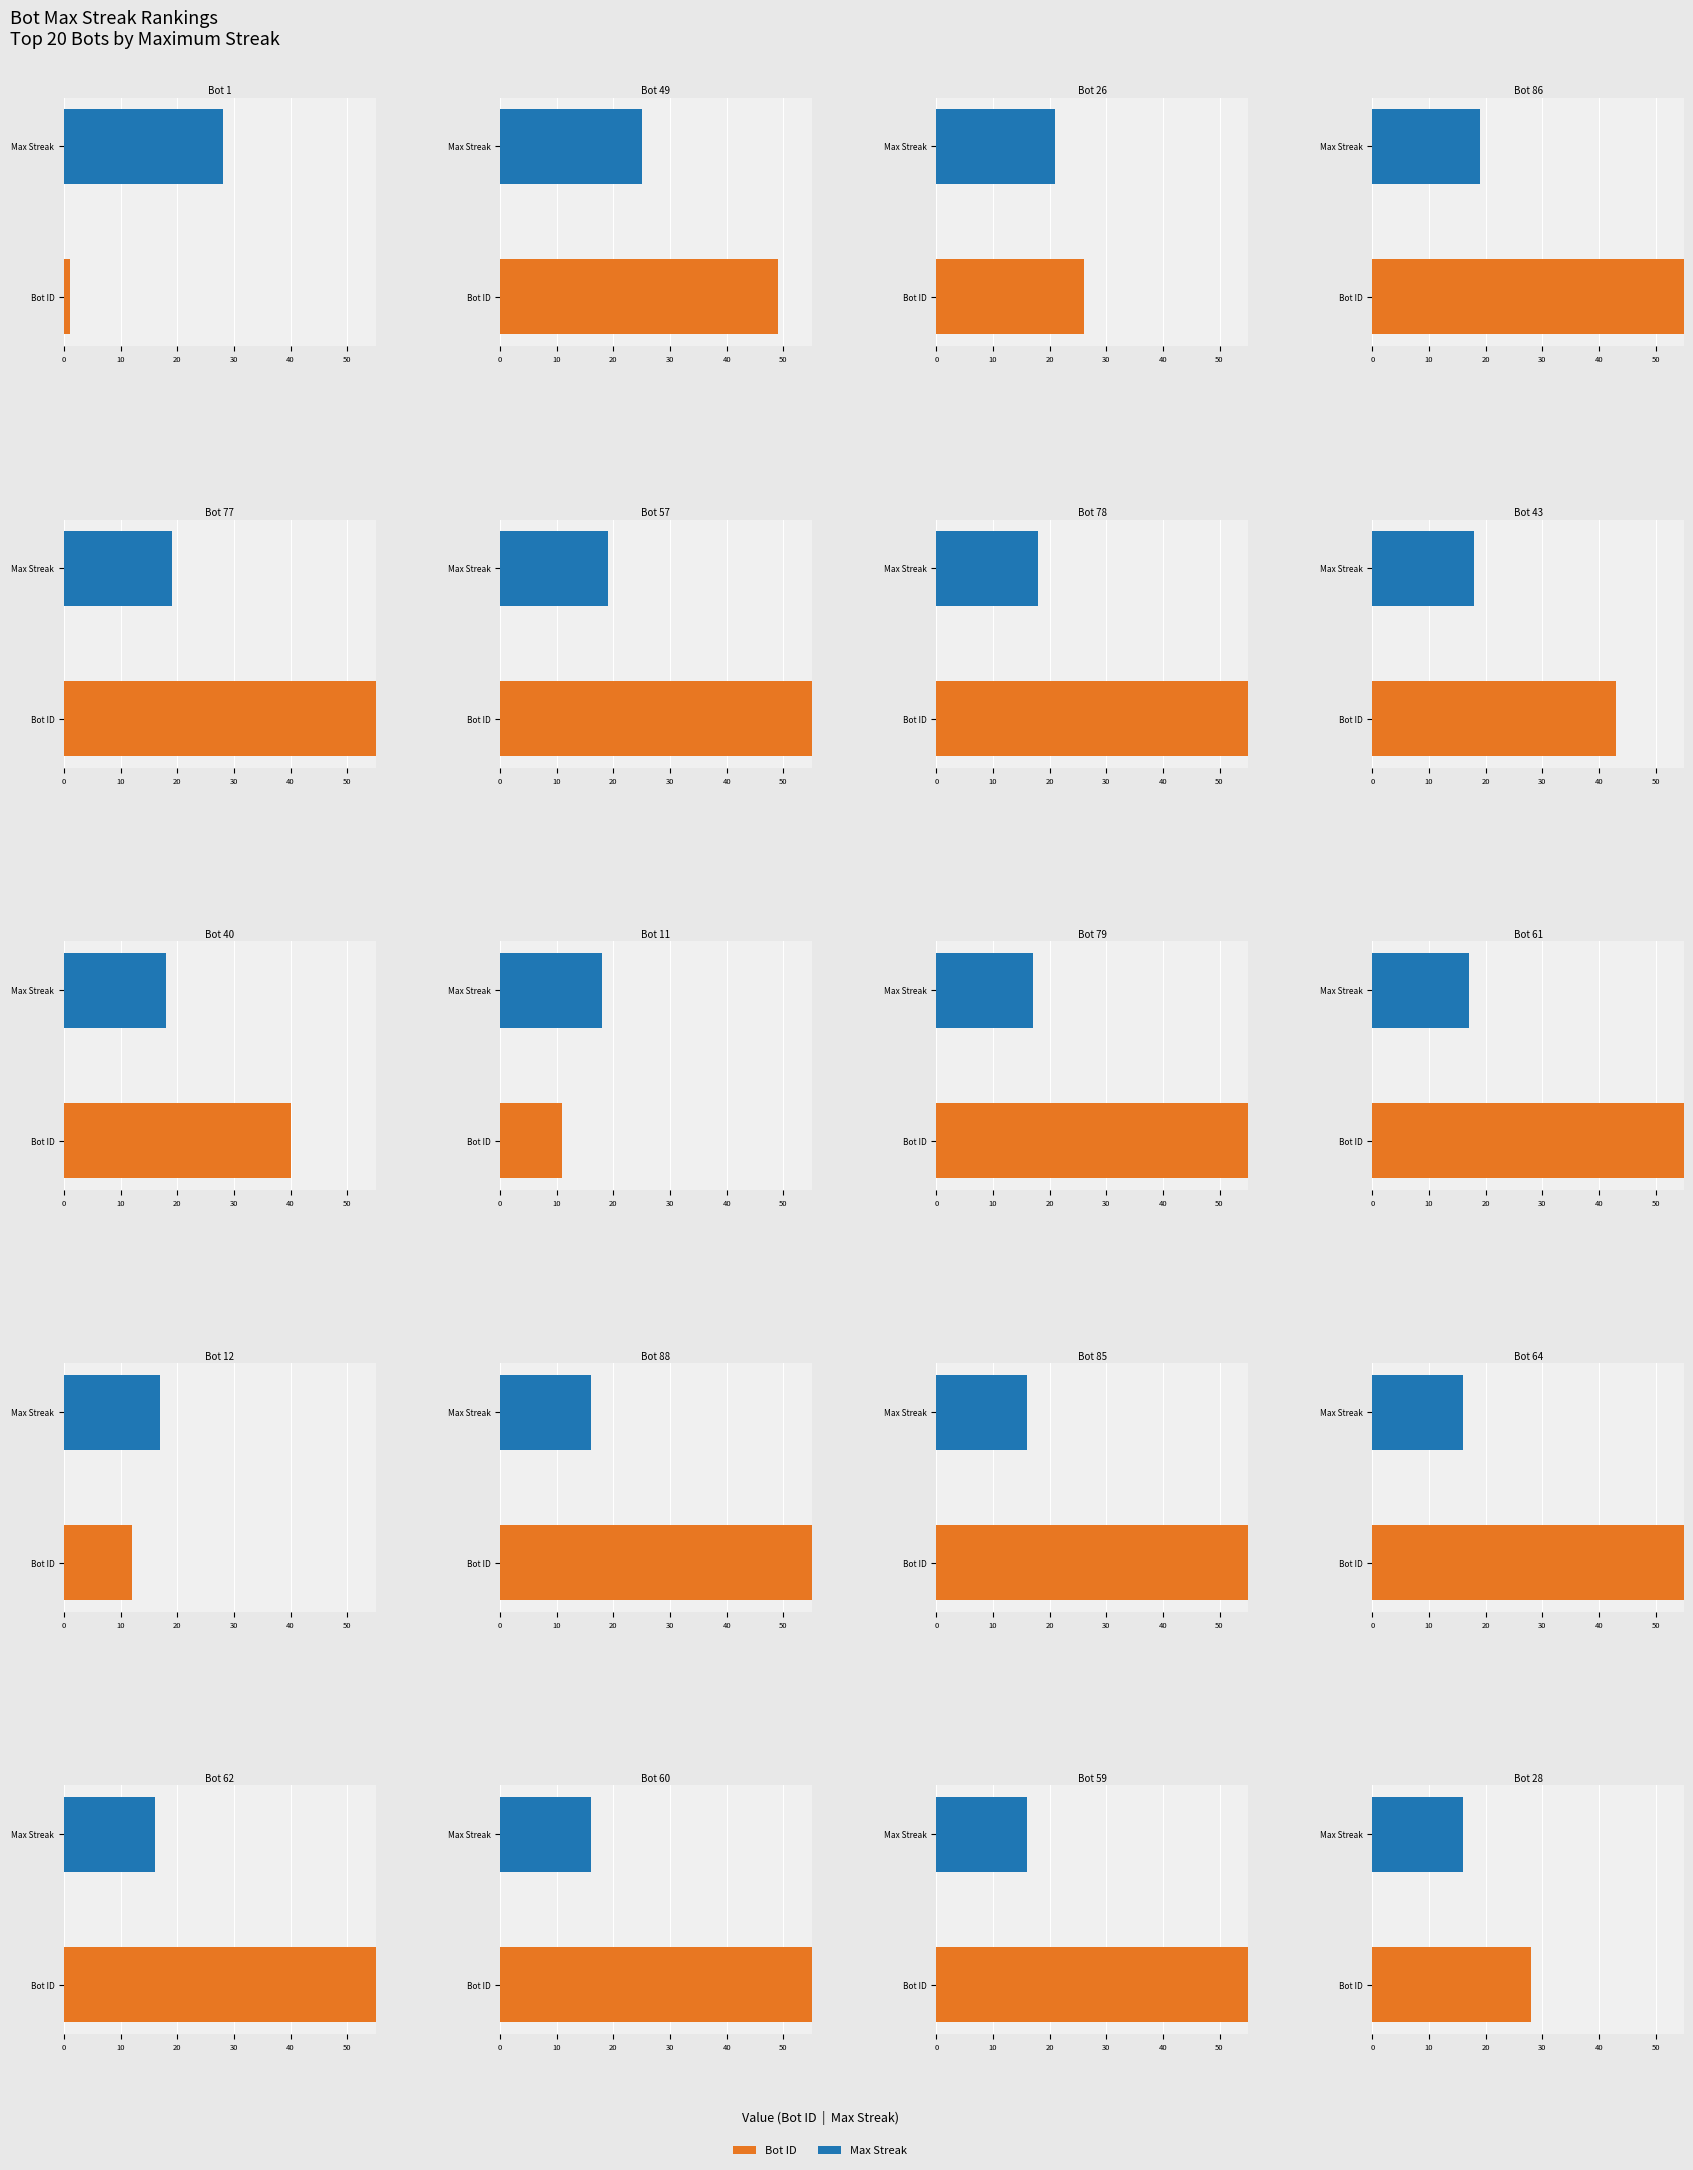

Where does the data first go above 60?

Bot 86